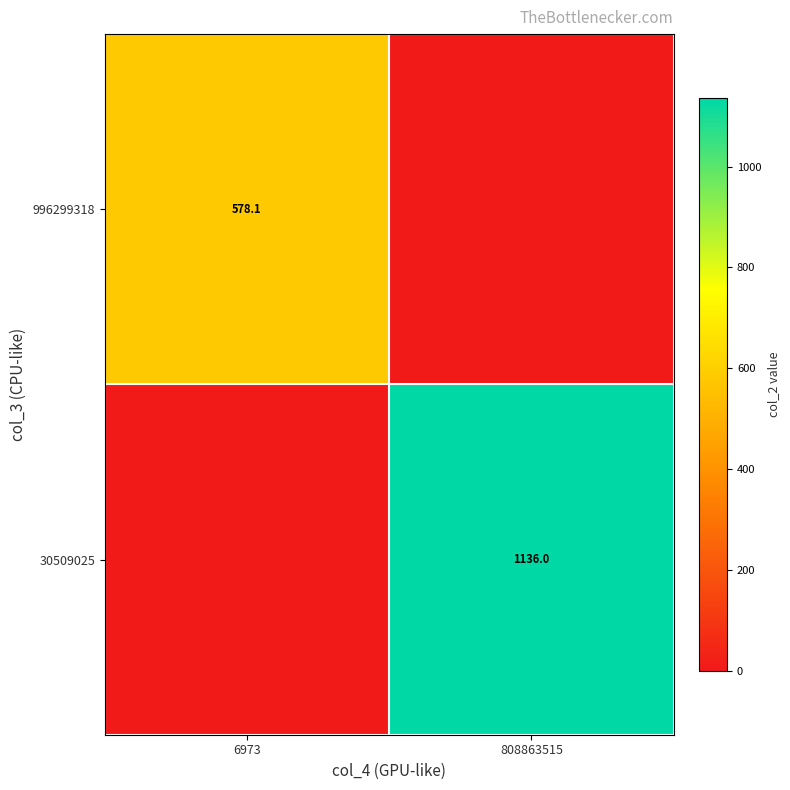

True or false: 30509025 has a value of 1136.0 at 808863515.

True